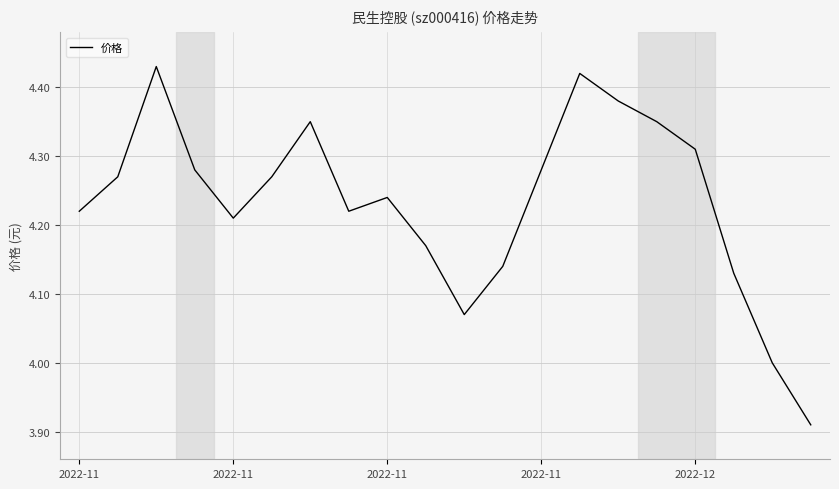

Does the chart display data point markers on the line(s)?

No